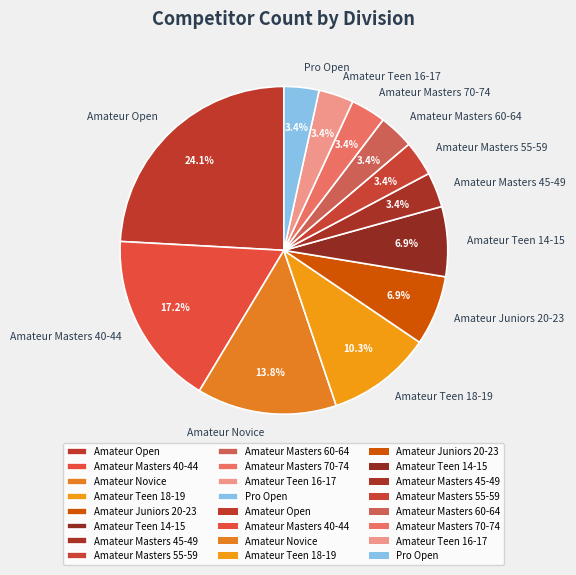

What is the ratio of the value at Amateur Teen 18-19 to the value at Pro Open?

3.0